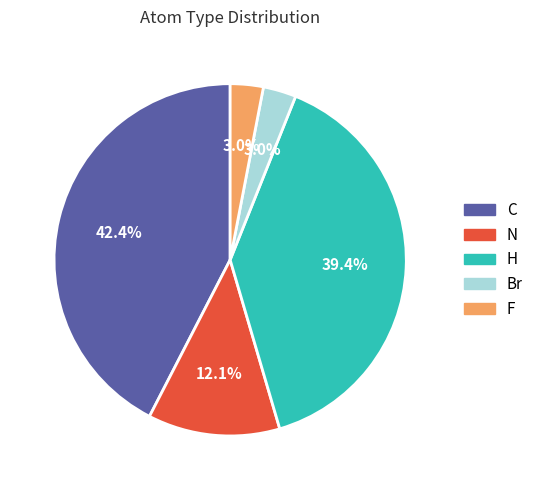

The F slice represents 14% of the pie. True or false?

False